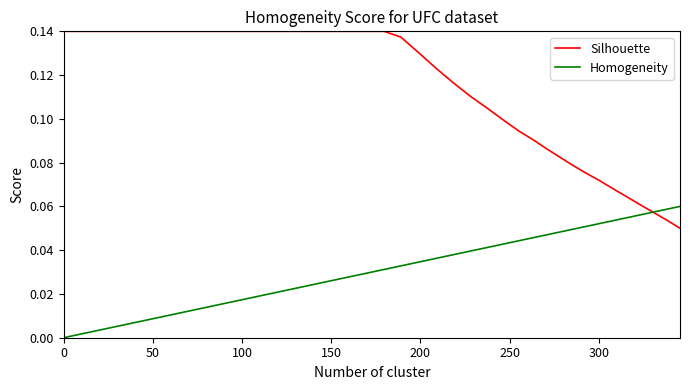

Rank the series by their average value, from highest to lowest.

Silhouette, Homogeneity